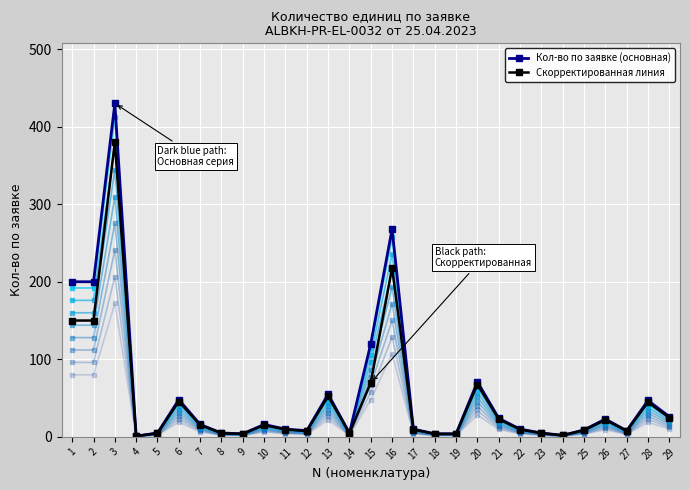

At which label does Кол-во по заявке (основная) reach its minimum?

4